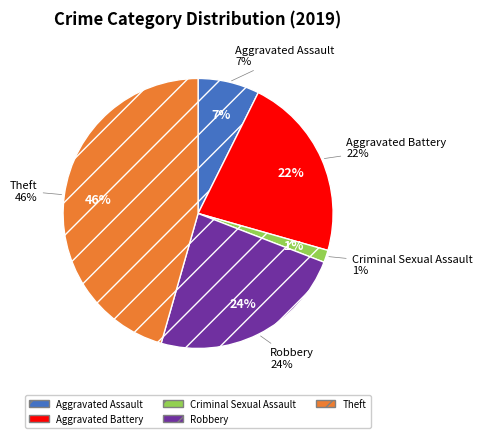

Combined, what portion of the pie is Aggravated Assault and Aggravated Battery?

29.4%